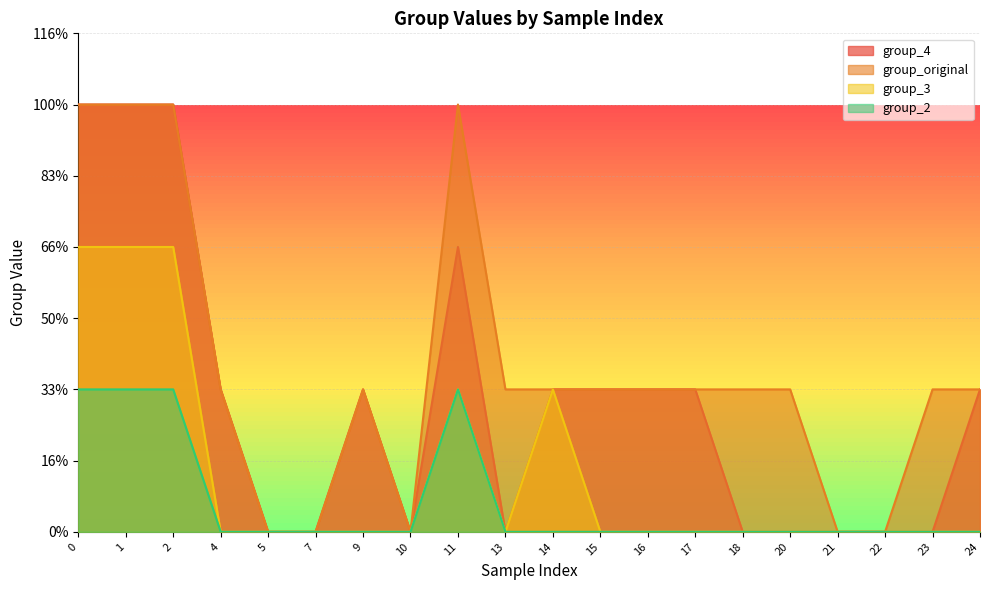

How many data points in group_4 are above 1?

4